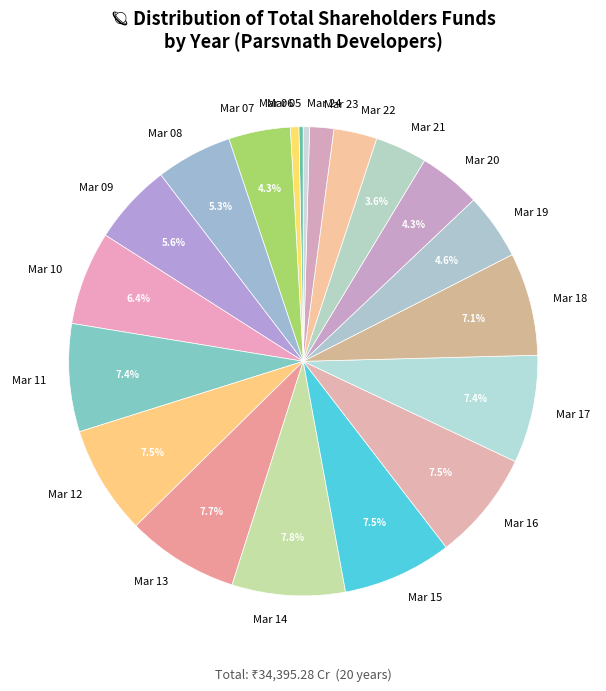

What is the total percentage of Mar 16 and Mar 19?

12.1%